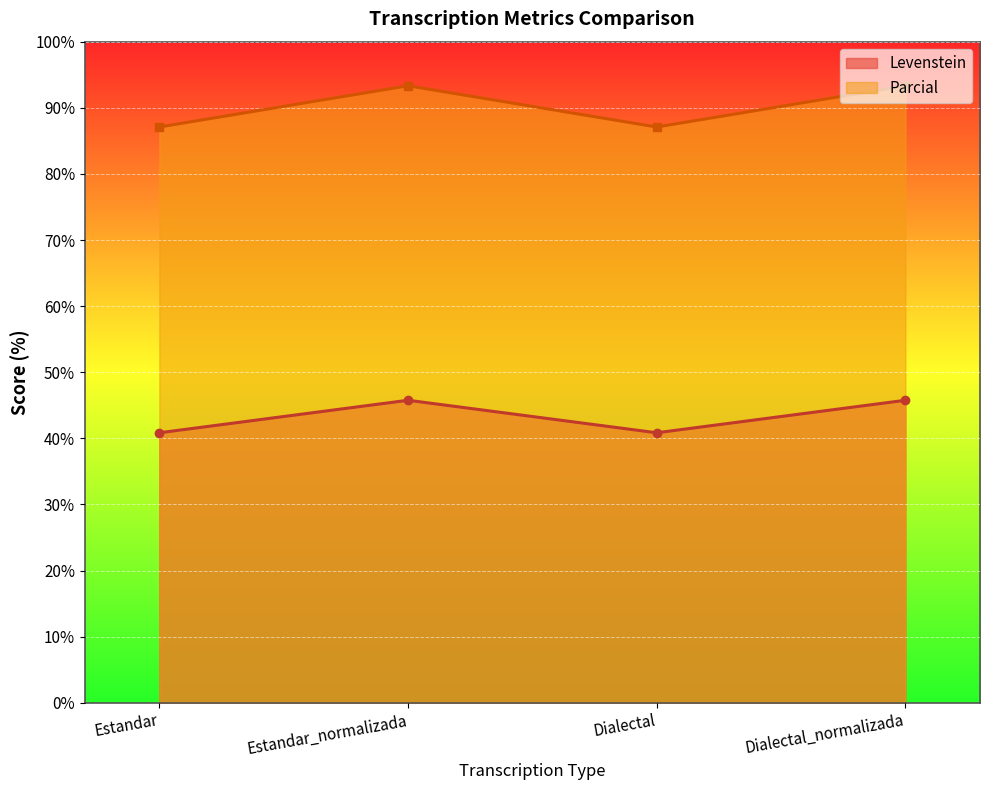

How many values in the Levenstein series exceed 45?

2